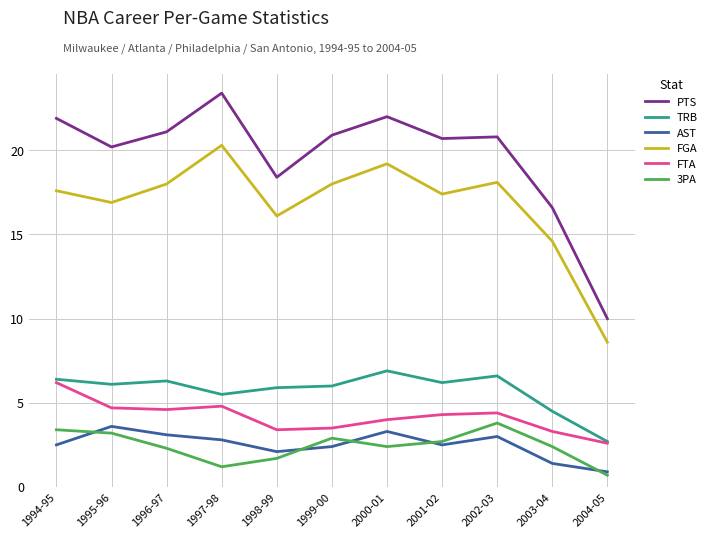

At 2002-03, list the series in order from largest to smallest.

PTS, FGA, TRB, FTA, 3PA, AST